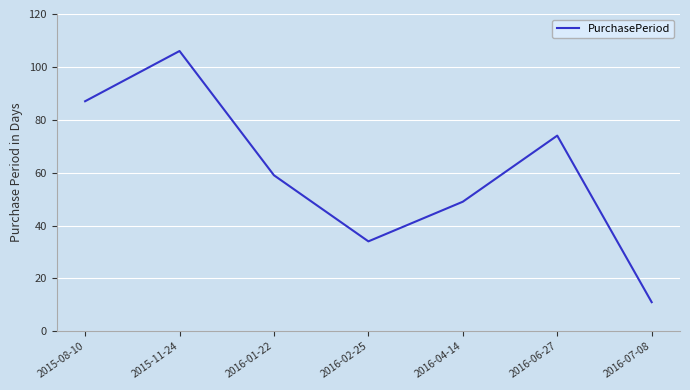

What is the minimum value shown in the chart?

11